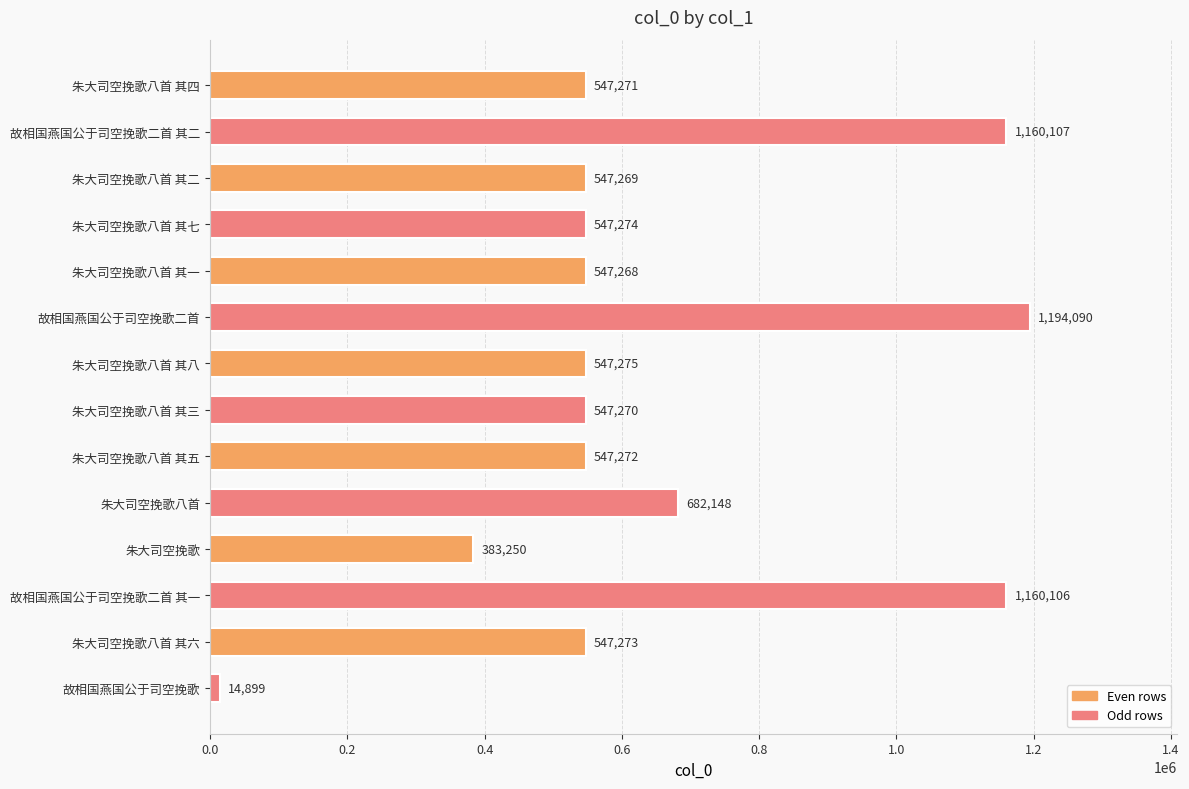

Is it true that the value at 朱大司空挽歌八首 其七 is 547274?

True